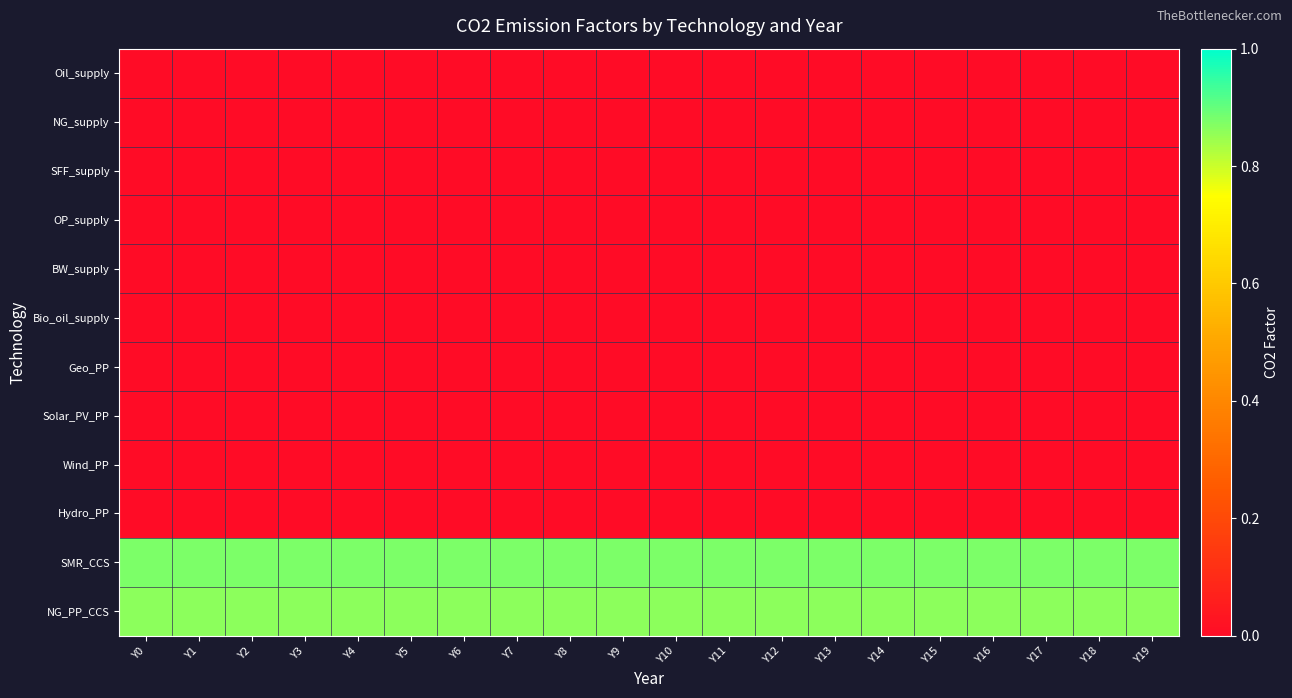

How many distinct data groups are displayed?

12